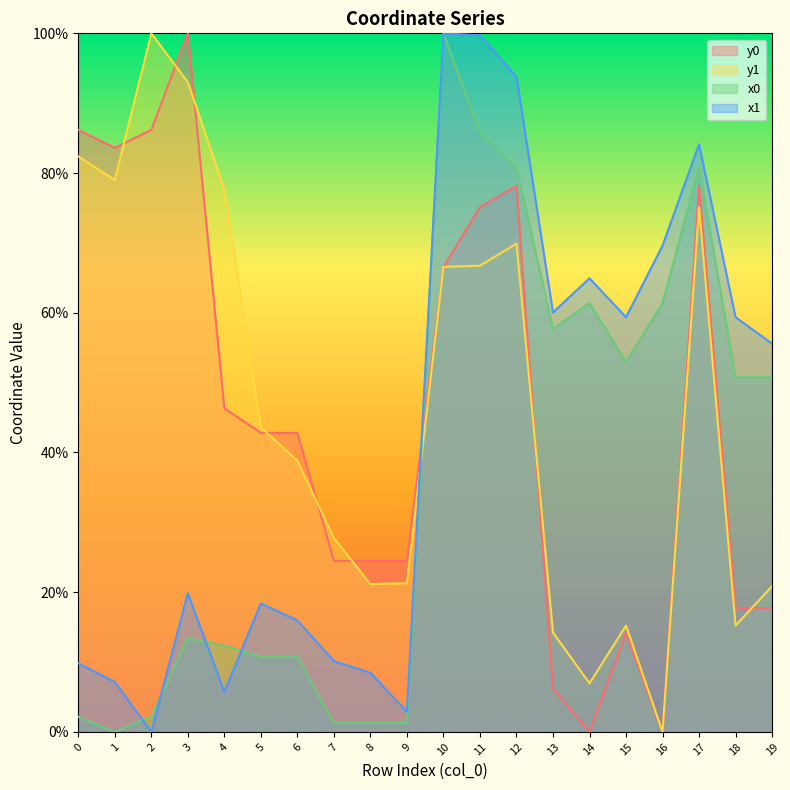

The x1 series shows 9.8 at 0. True or false?

True